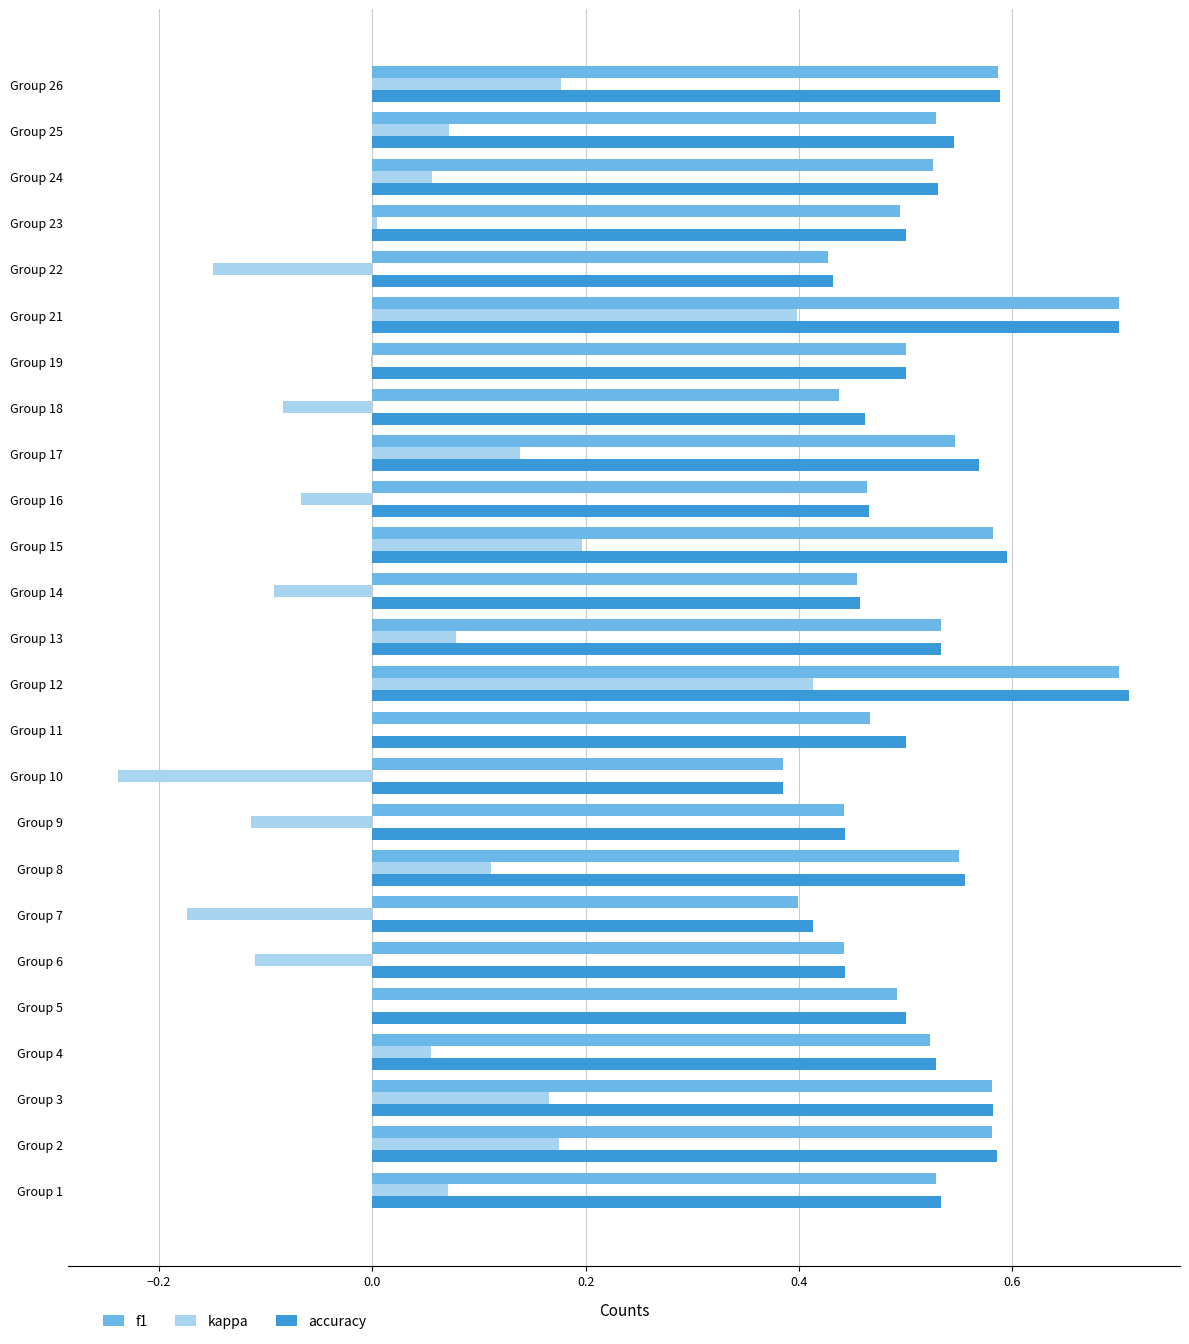

What are all the series names shown in the legend?

f1, kappa, accuracy